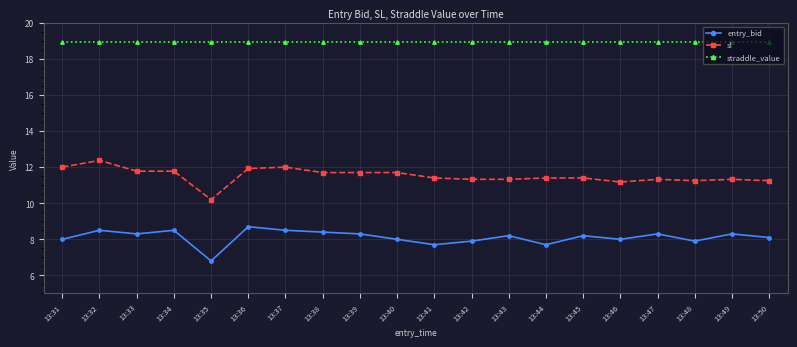

At which label is entry_bid closest to 7?

13:35